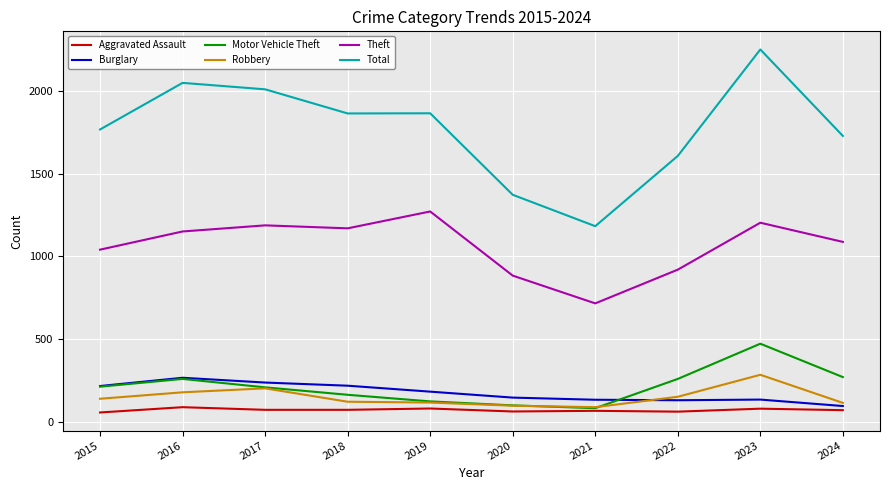

What is the greatest value displayed?

2252